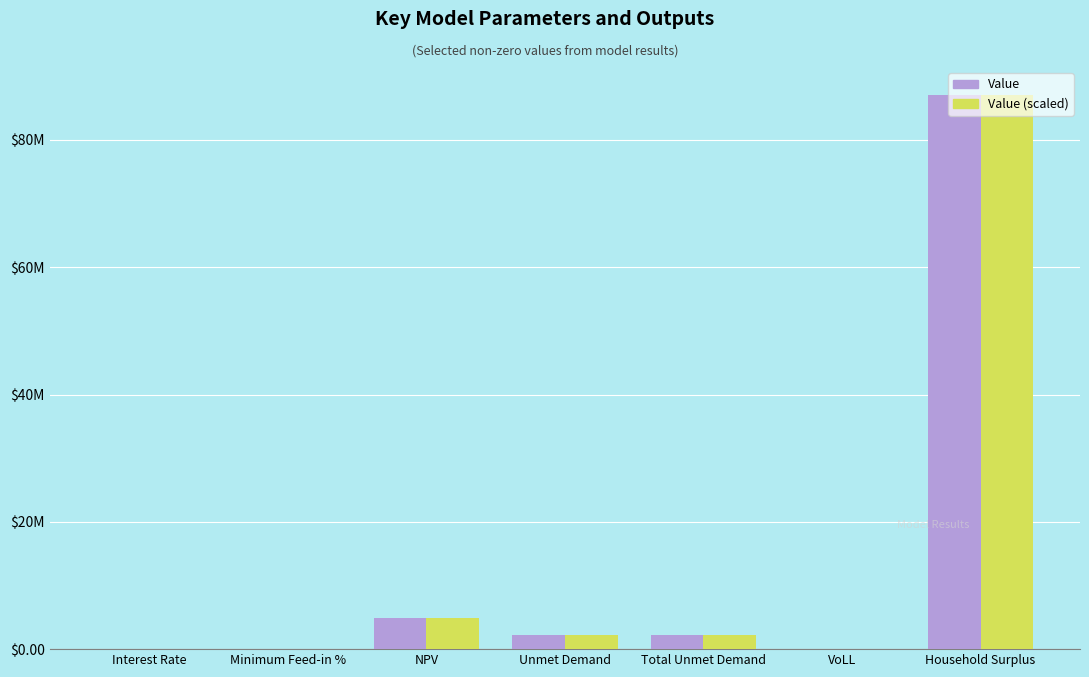

What are all the series names shown in the legend?

Value, Value (scaled)